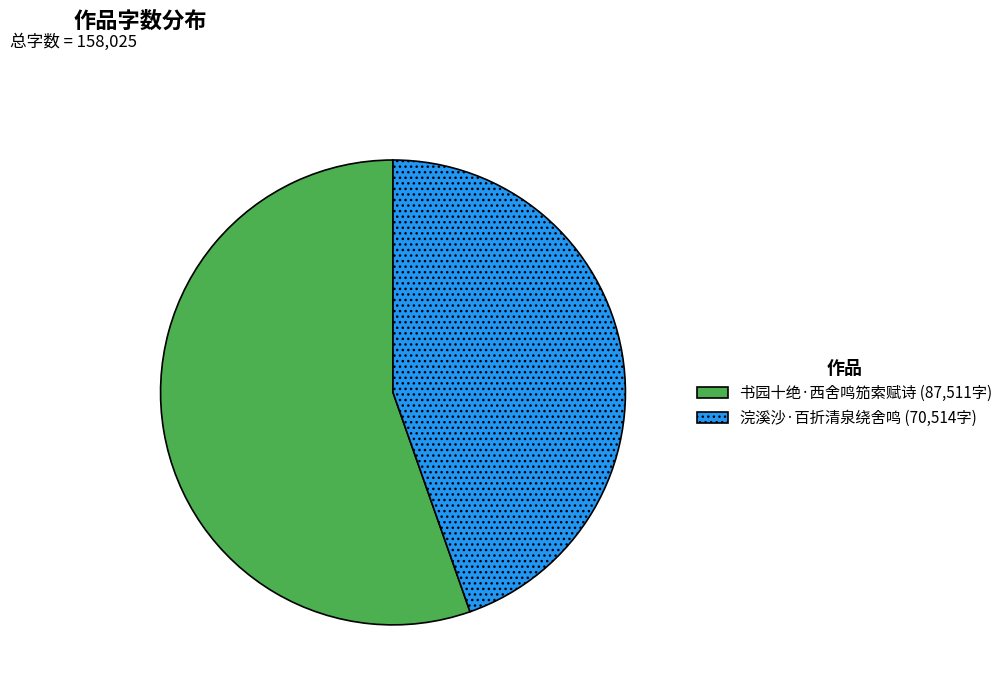

Is there a majority slice in this chart?

Yes